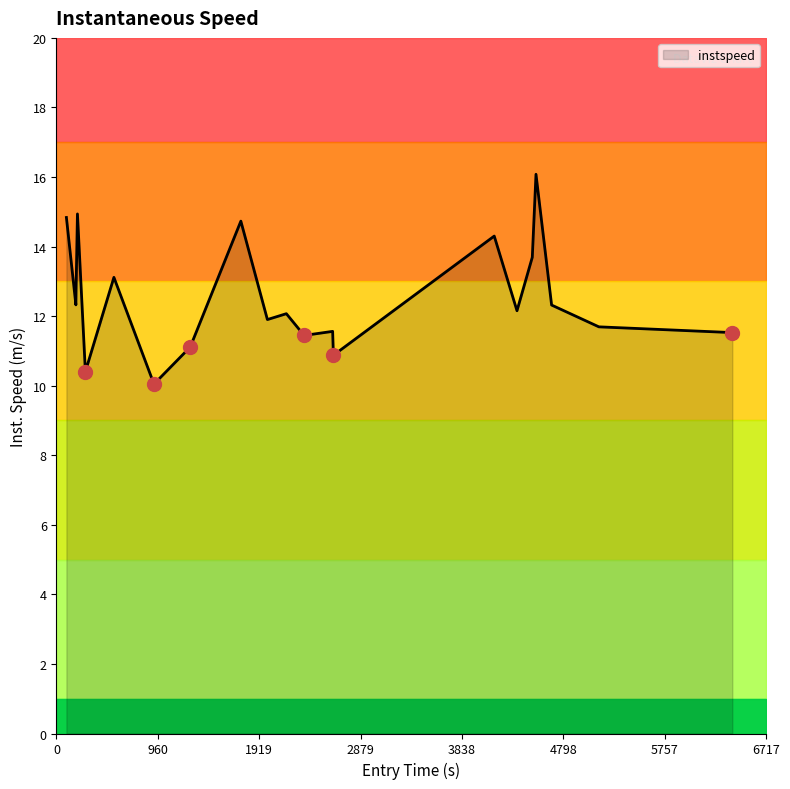

Reading right to left, list all the values displayed in this chart.

11.5	11.7	12.3	16.1	13.7	12.2	14.3	10.9	11.6	11.4	12.1	11.9	14.7	11.1	10.0	13.1	10.4	14.9	12.8	12.3	14.8